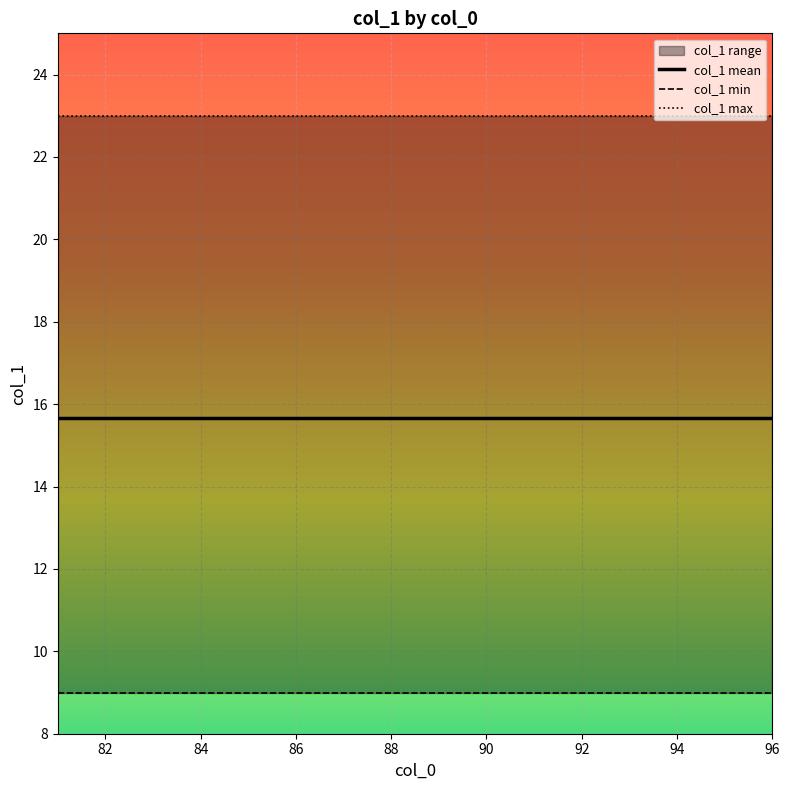

What is the sum of all col_1 max values?

368.0